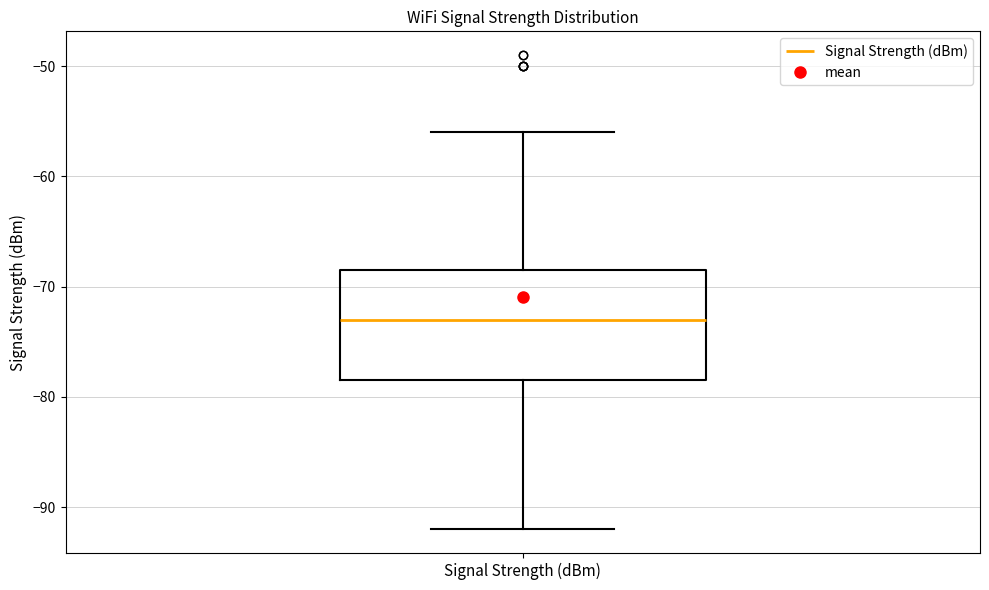

Read this box plot against the y-axis: the position of the median line, the range covered by the box, and the ends of both whiskers. The values are not printed on the chart, so give them approximately, as read against the axis.

median -73, box -78 to -68, whiskers -92 to -56